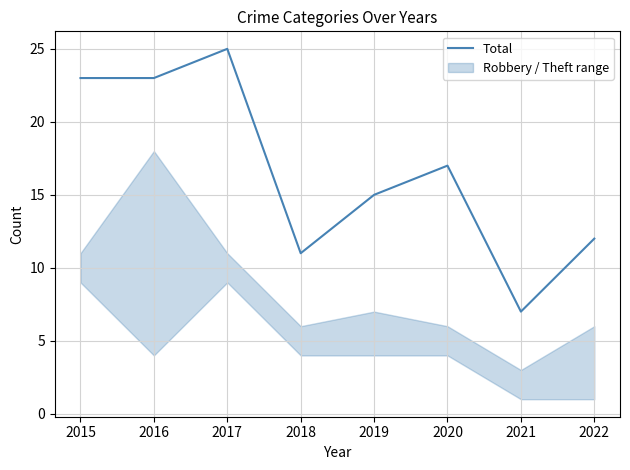

At which label does Total reach its peak?

2017